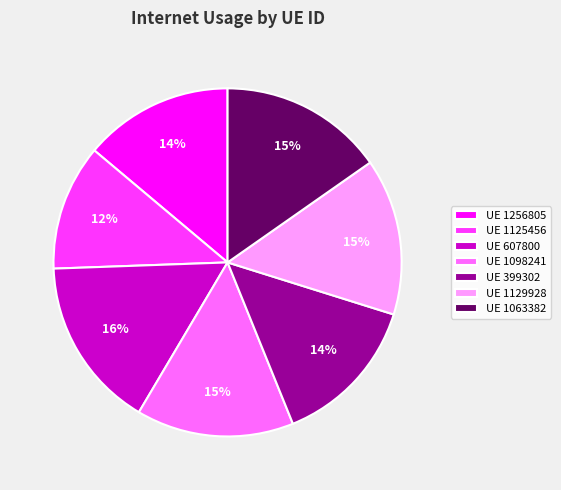

Between UE 1125456 and UE 1129928, which is larger?

UE 1129928